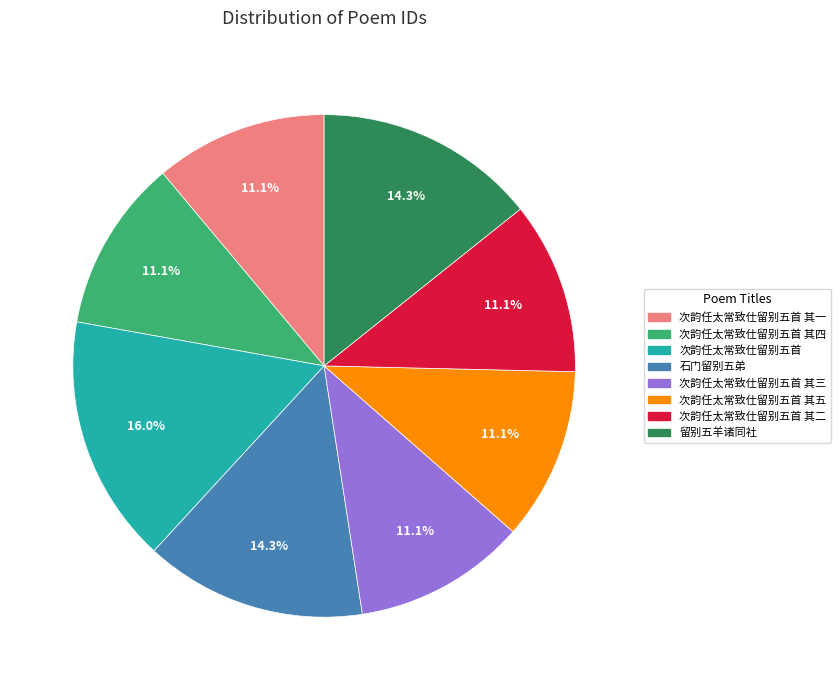

How many segments does this pie chart have?

8